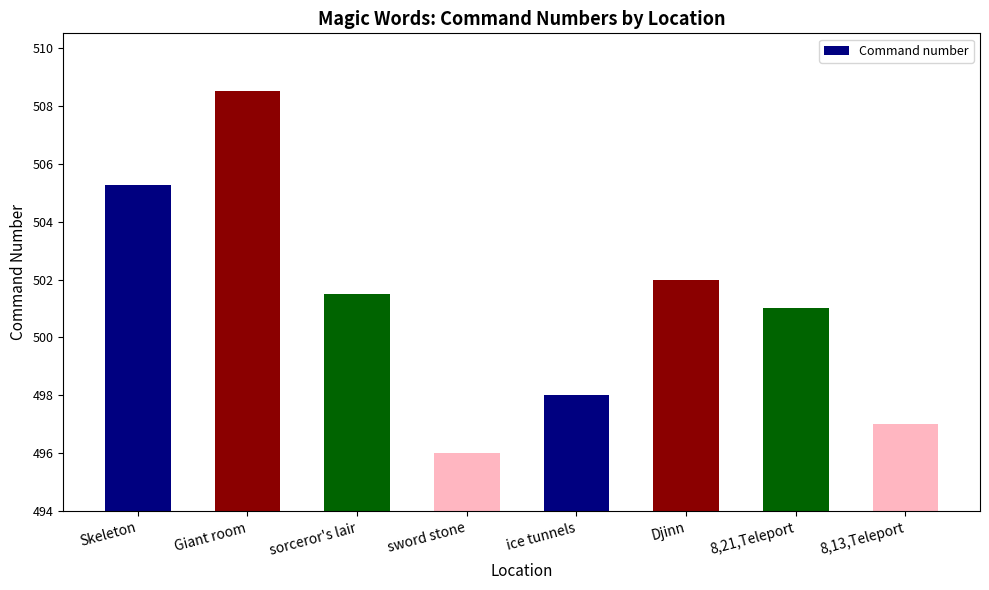

At which label does the data first exceed 501?

Skeleton